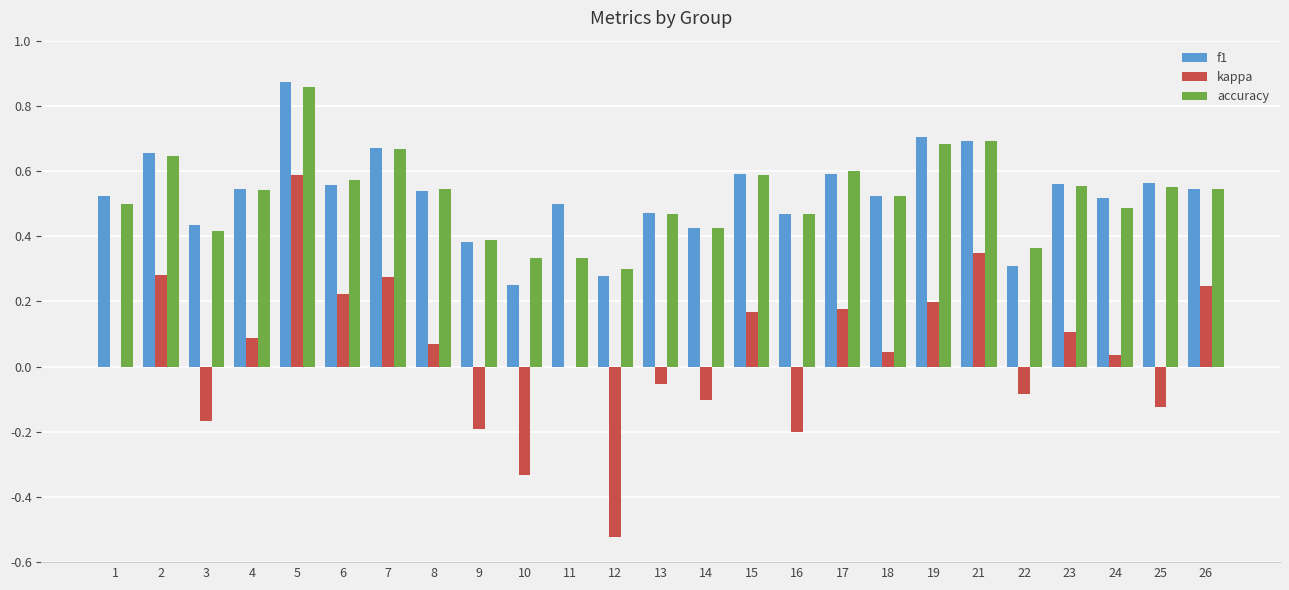

How many groups of bars are there?

25